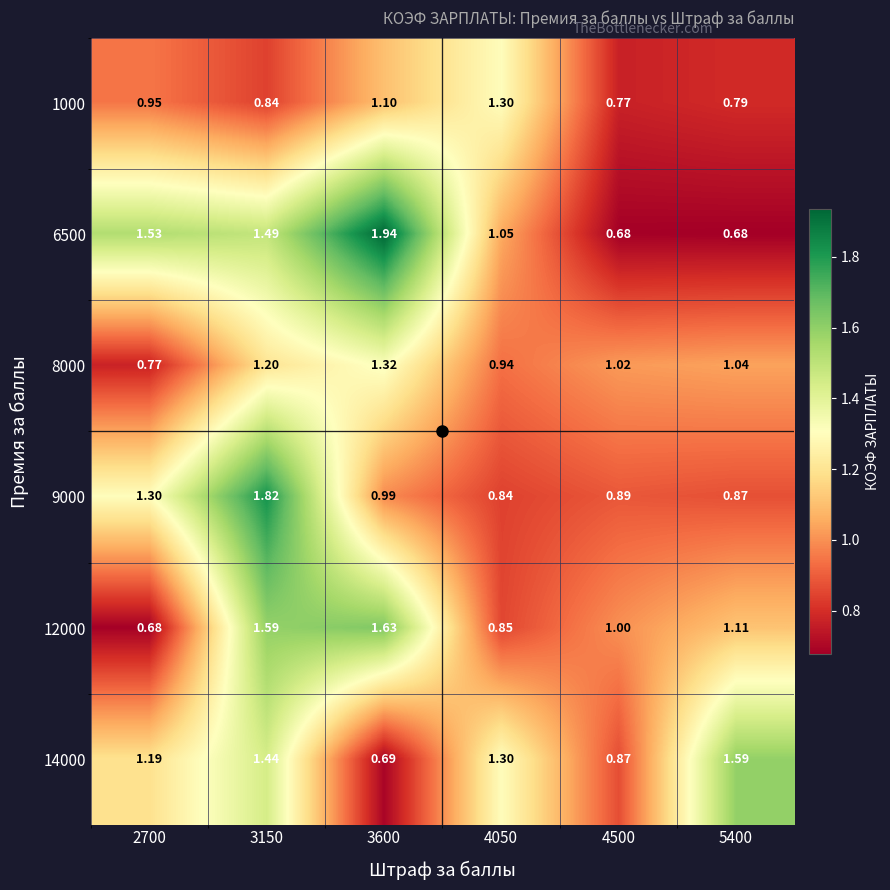

Is the value of 9000 at 4500 greater than the value of 6500 at 4050?

No